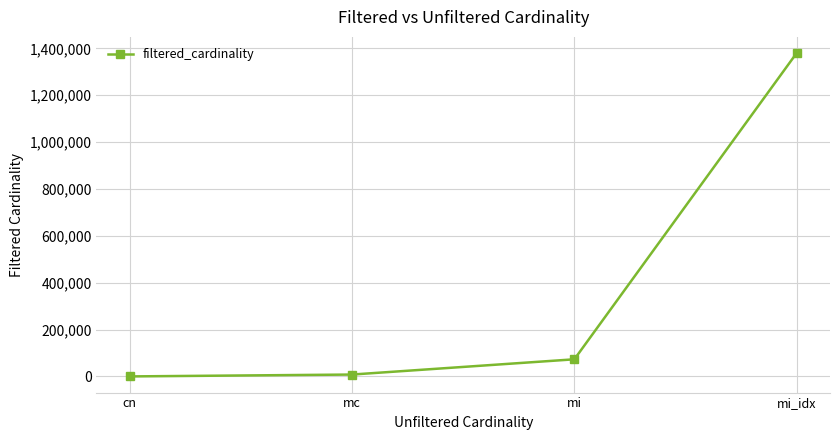

What is the difference between the maximum and minimum values?

1380025